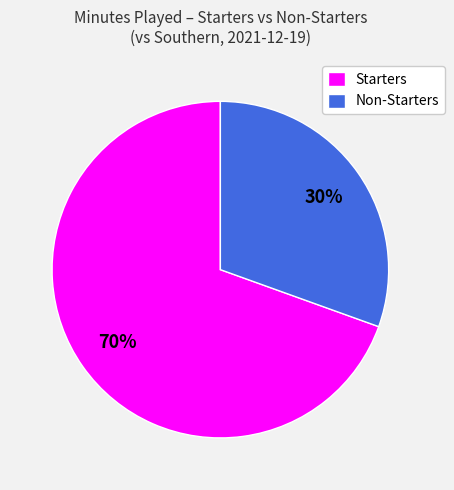

Does any single category account for the majority?

Yes